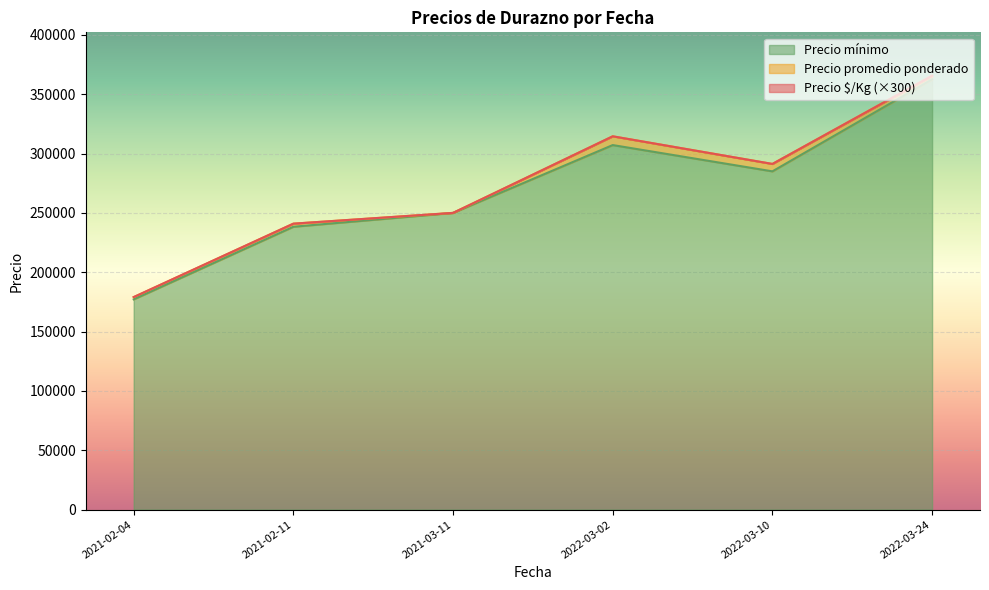

True or false: Precio mínimo has more than 1 points higher than both neighbors.

True